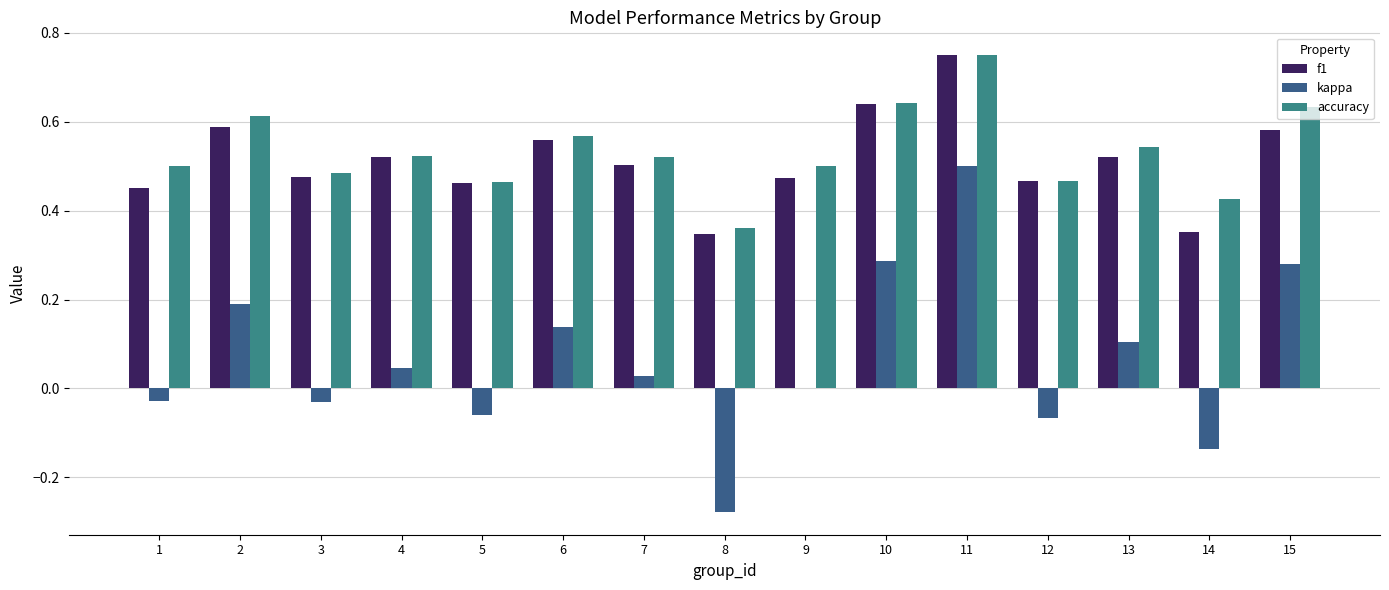

The f1 series shows 0.2 at 13. True or false?

False